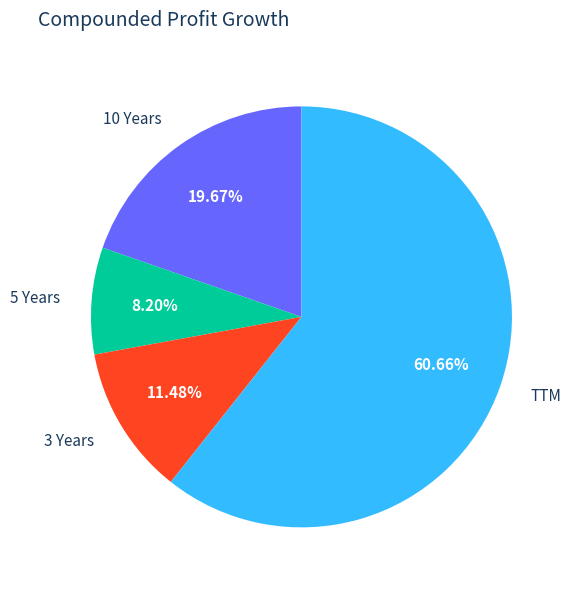

Which category accounts for the majority?

TTM